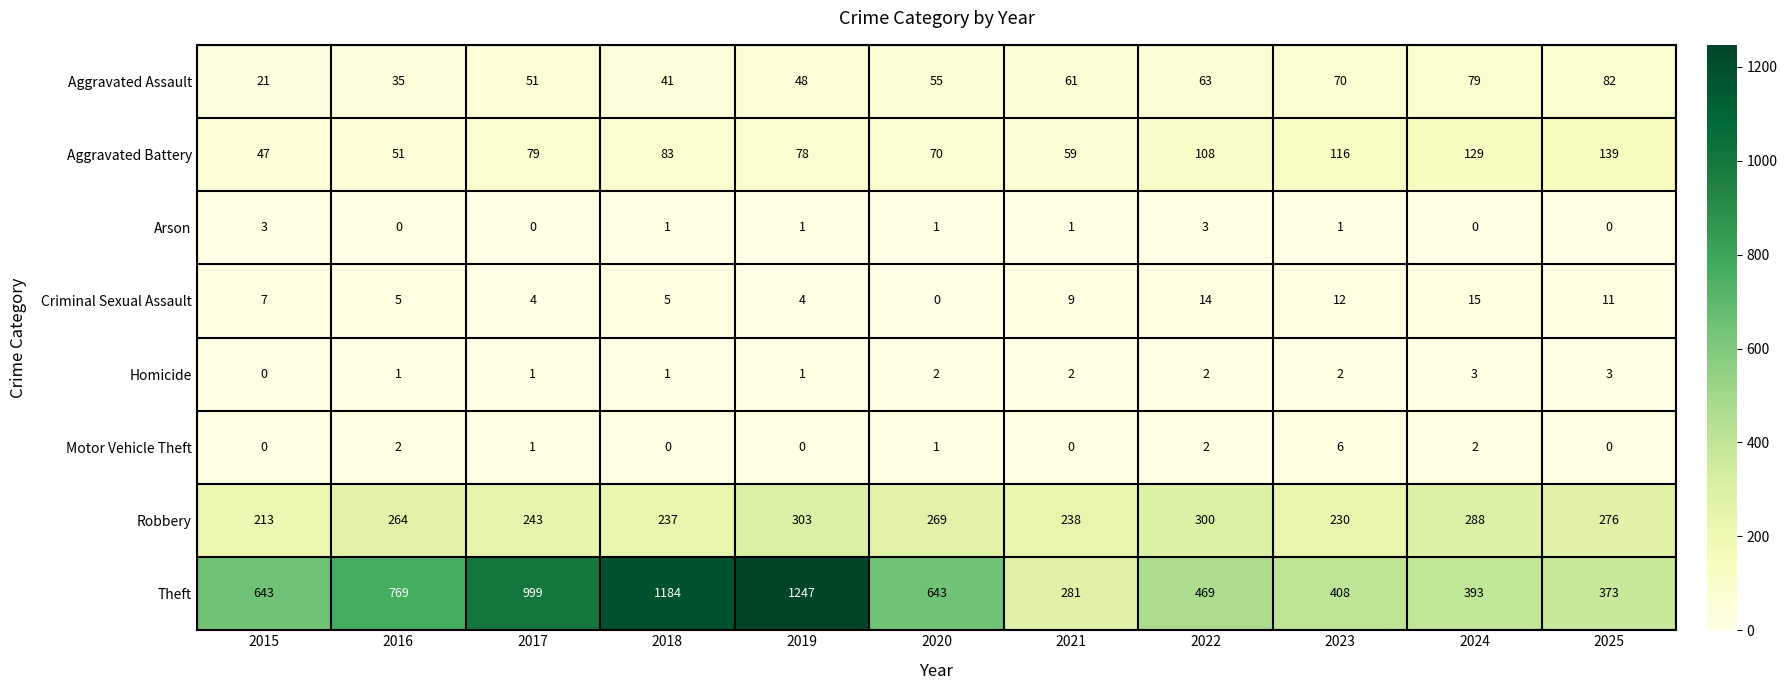

What is the difference between the Aggravated Battery values at 2017 and 2023?

37